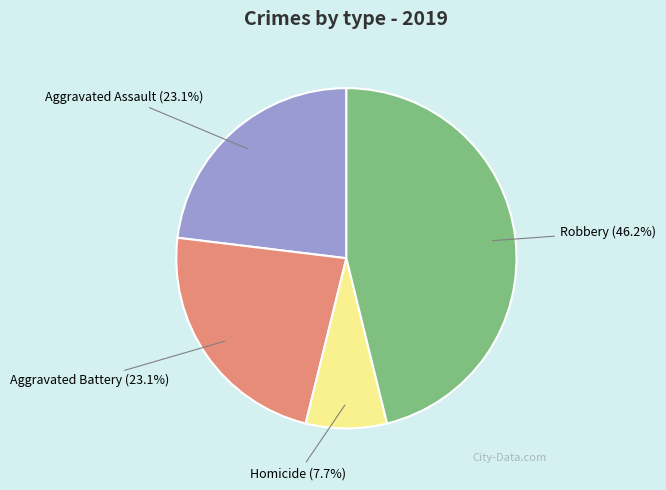

What is the total percentage of Homicide and Aggravated Assault?

30.8%